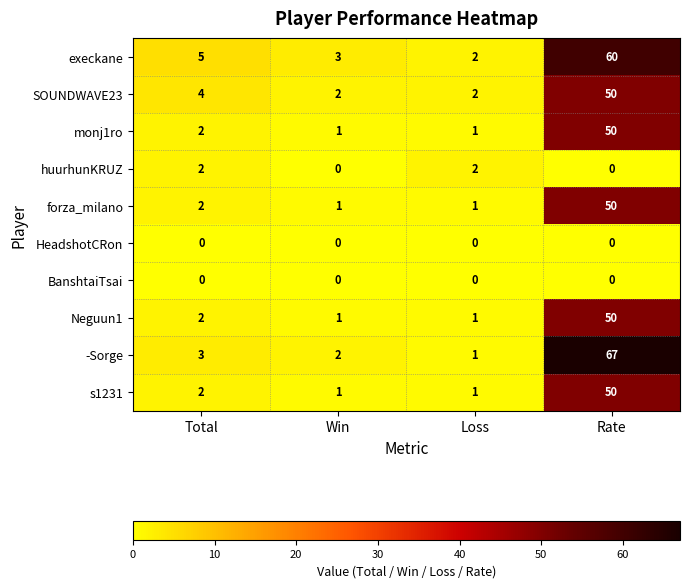

Which series changed the most between Total and Rate?

-Sorge